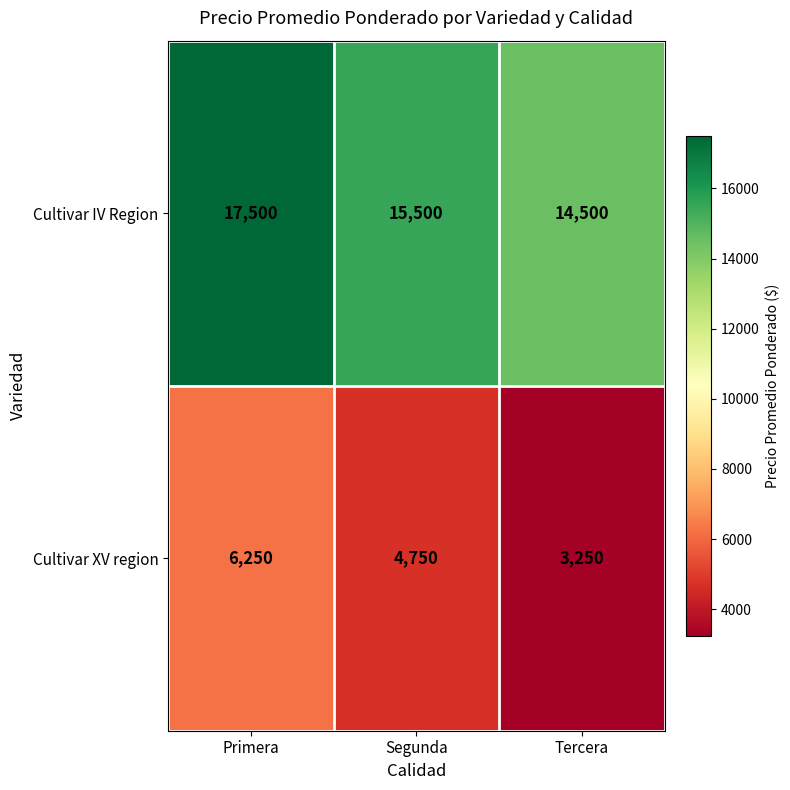

The Cultivar IV Region series shows 3915 at Primera. True or false?

False